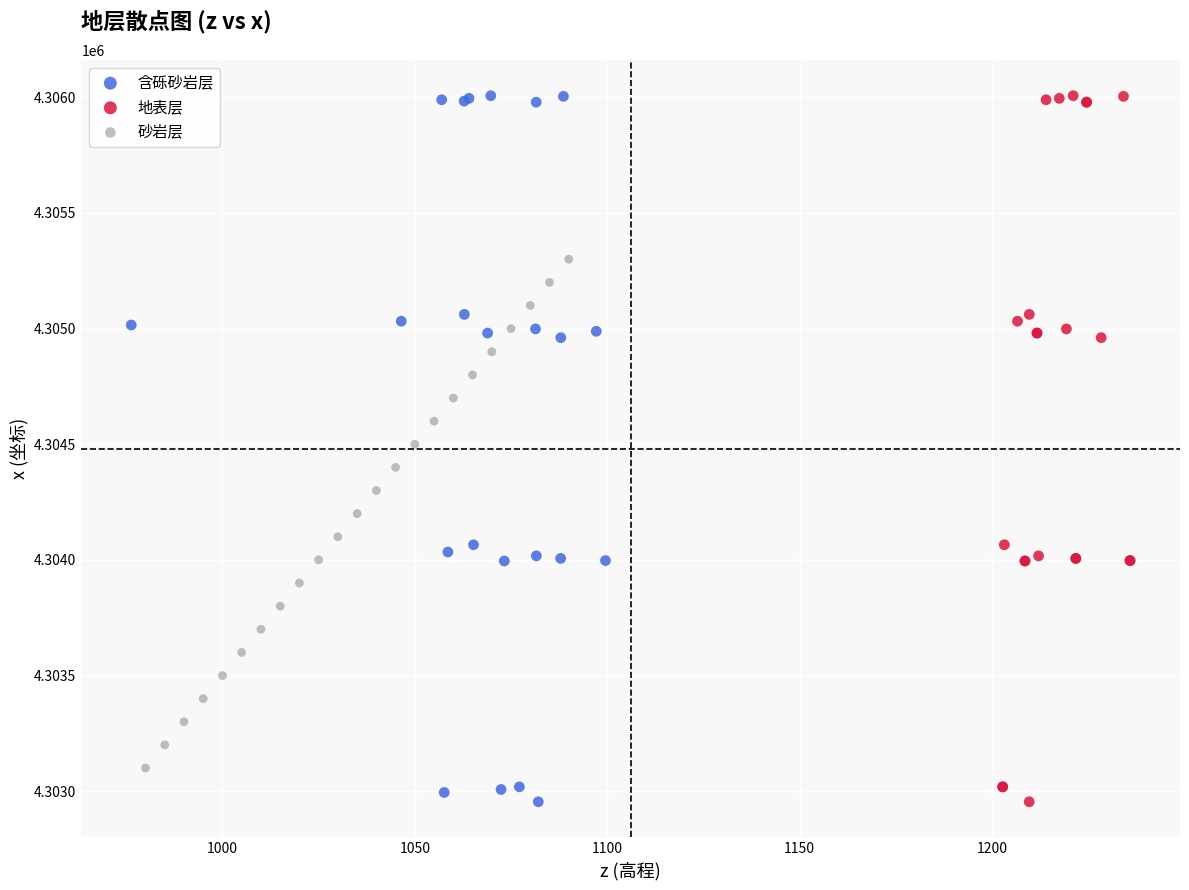

What are all the series names shown in the legend?

含砾砂岩层, 地表层, 砂岩层